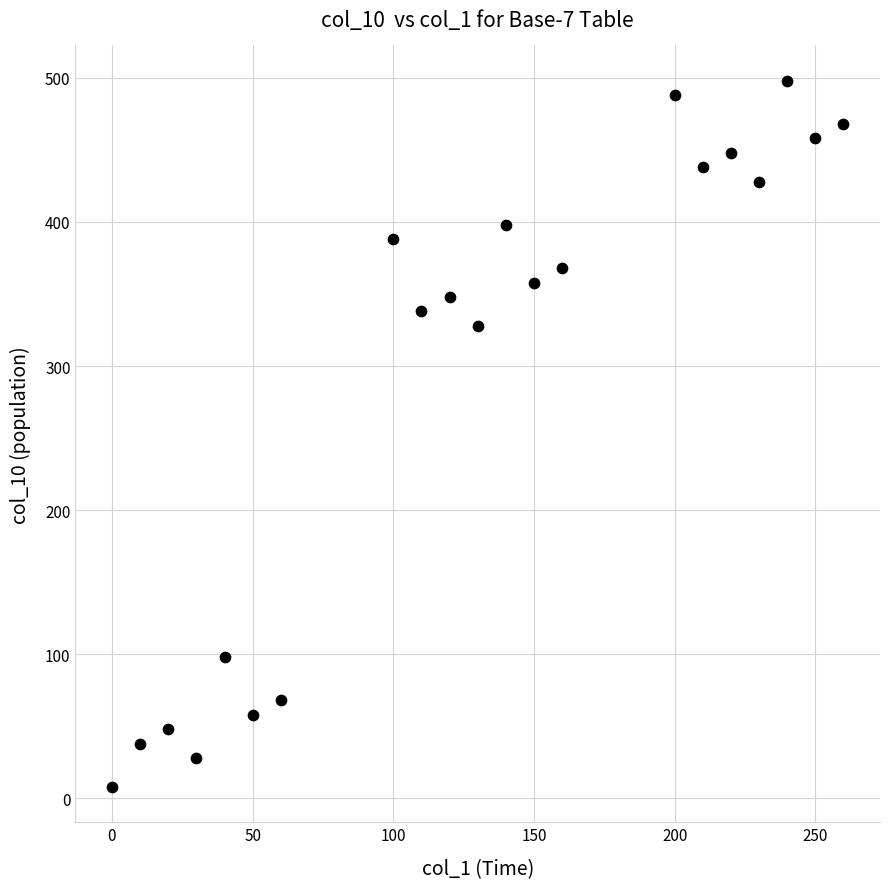

What is the range of Y values (max minus min)?

490